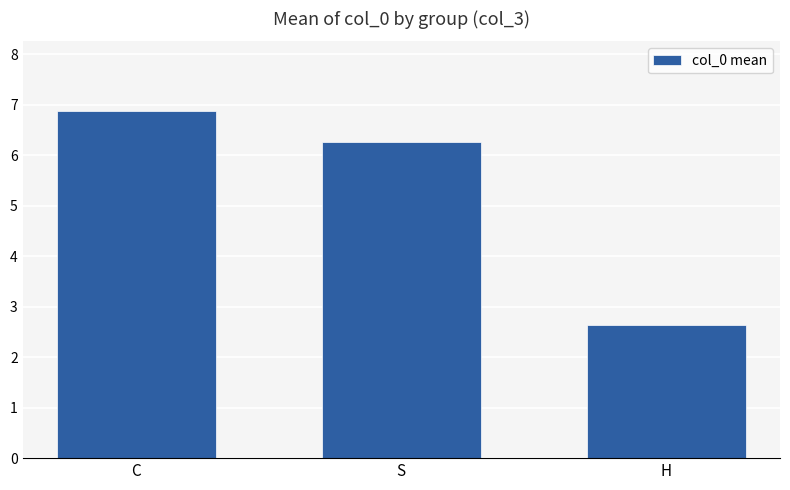

What is the difference between the values at C and S?

0.6